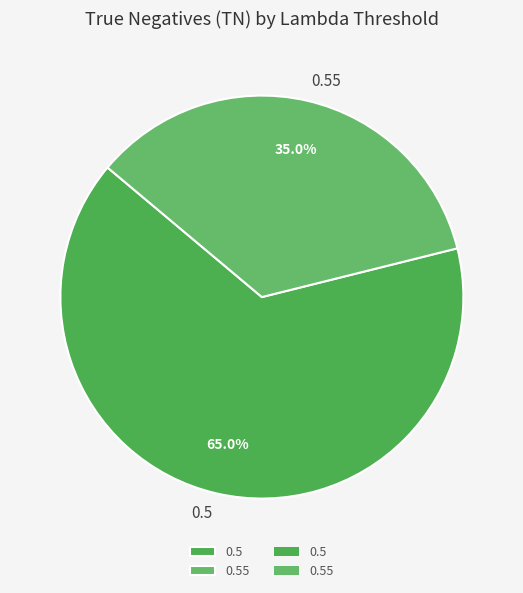

How many segments does this pie chart have?

2